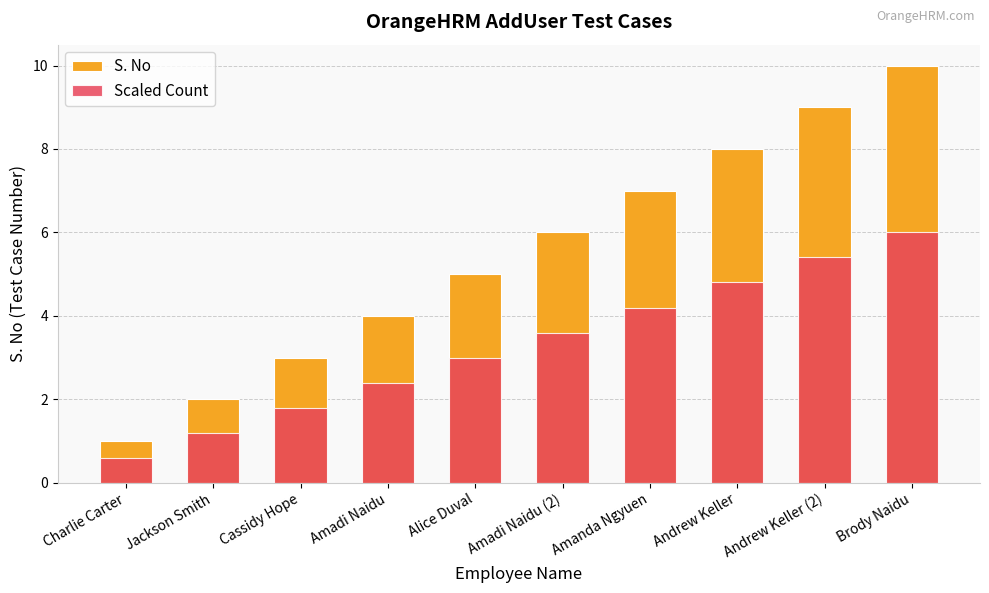

Rank the series at Amadi Naidu from lowest to highest value.

Scaled Count, S. No